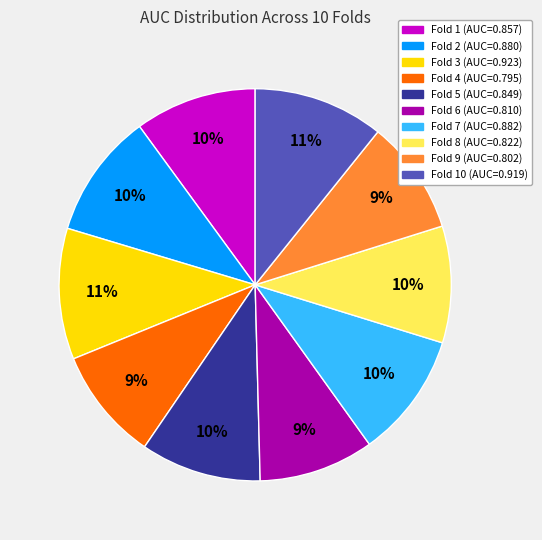

To the nearest percent, what is the difference between the largest and smallest slice percentages?

2%